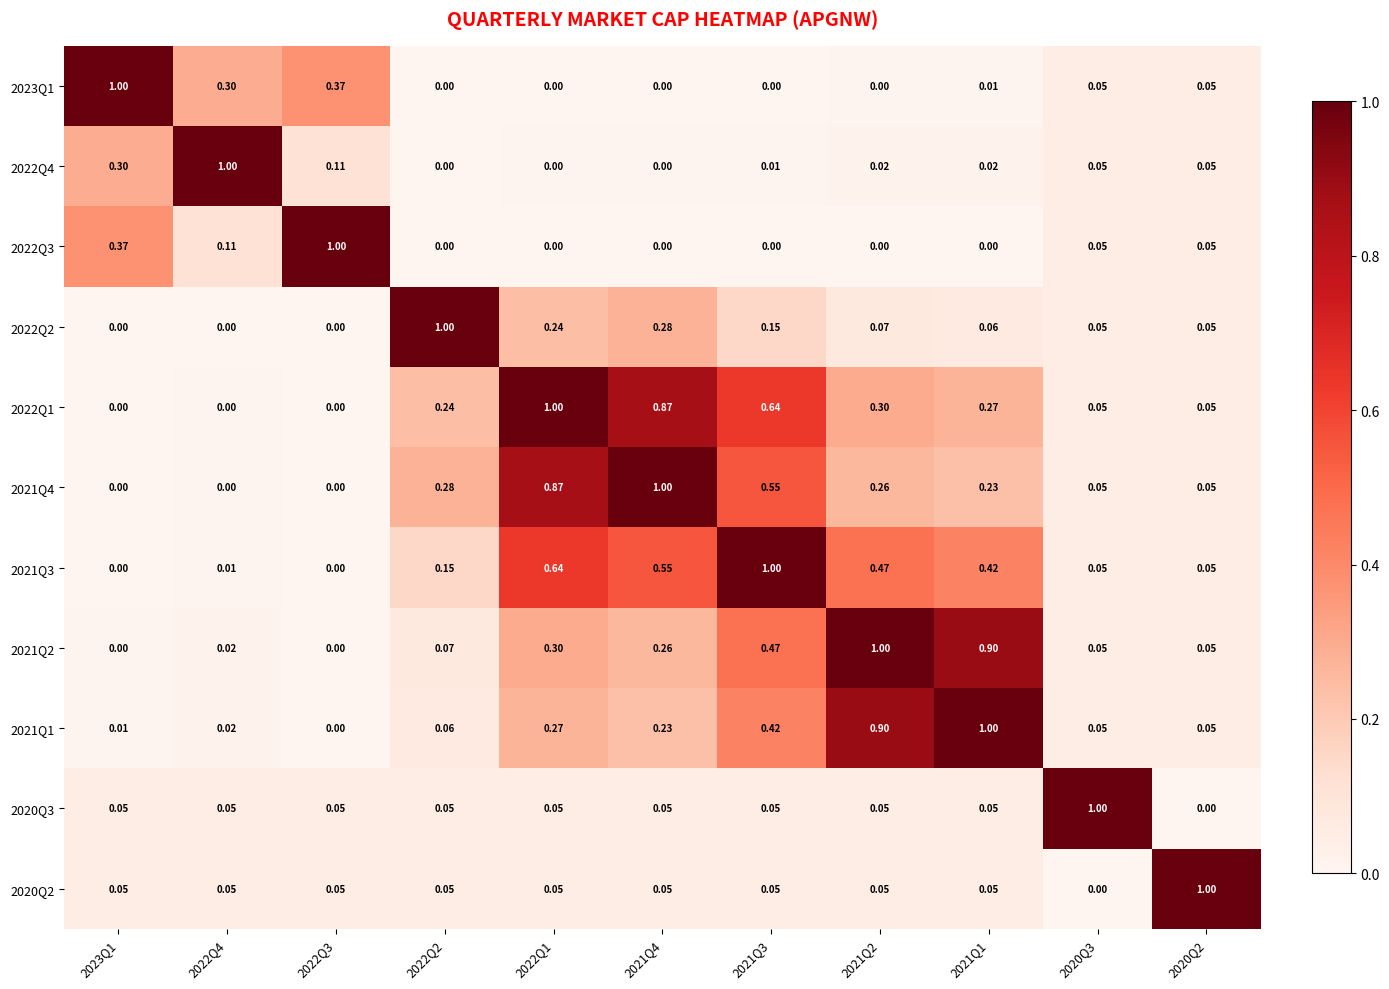

Which series has the largest range (max minus min)?

2020Q3